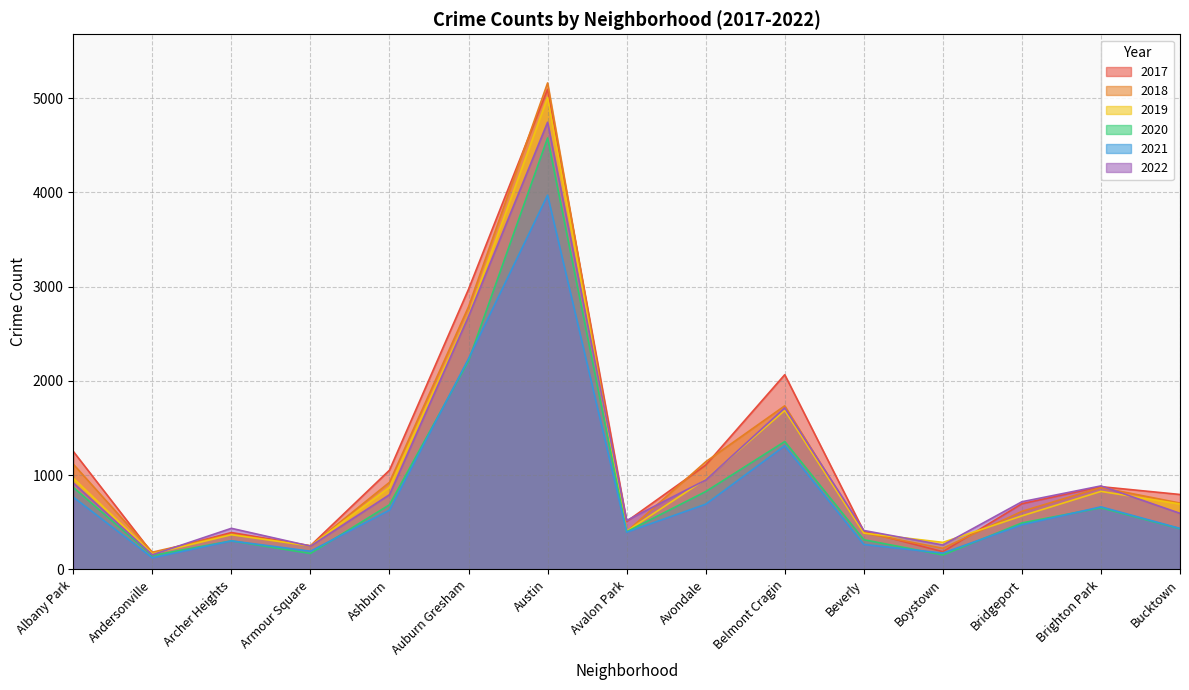

The 2017 series shows 1107 at Avondale. True or false?

True